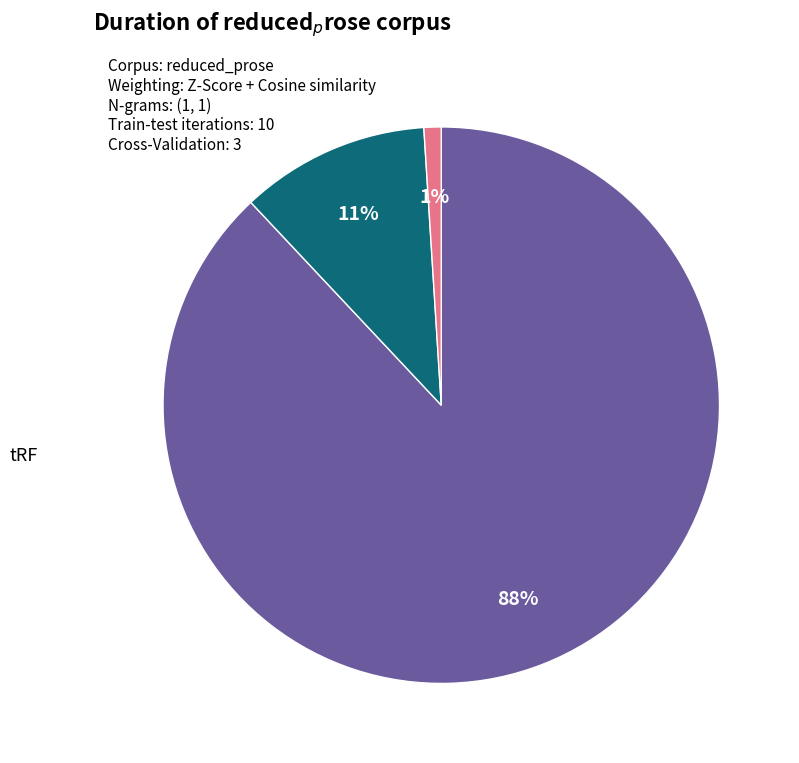

Count the number of slices in the pie.

3